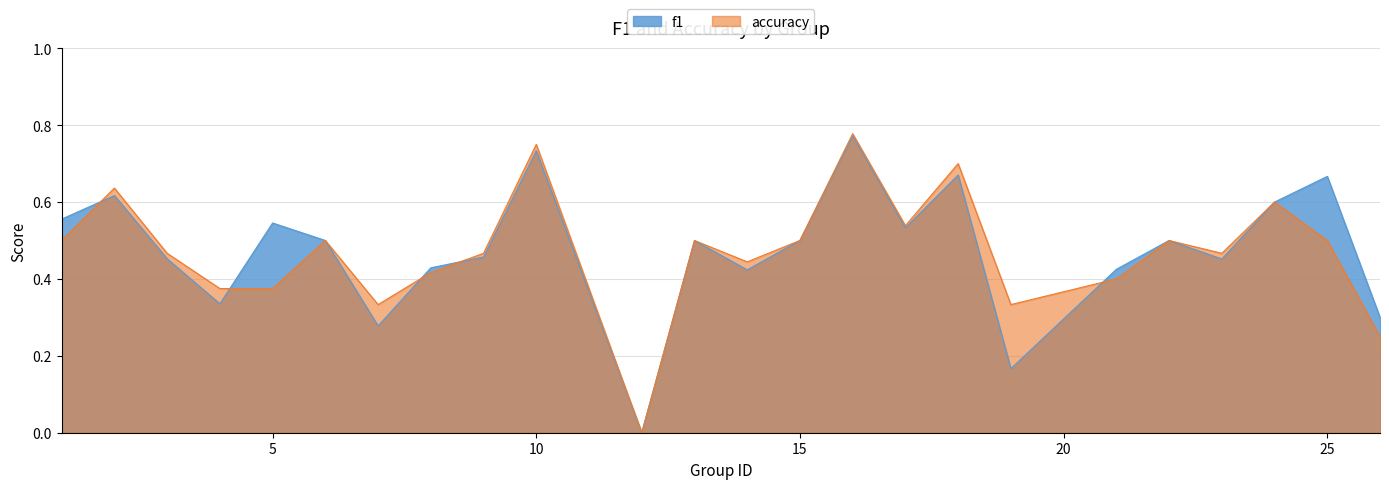

Does the chart display data point markers on the line(s)?

No